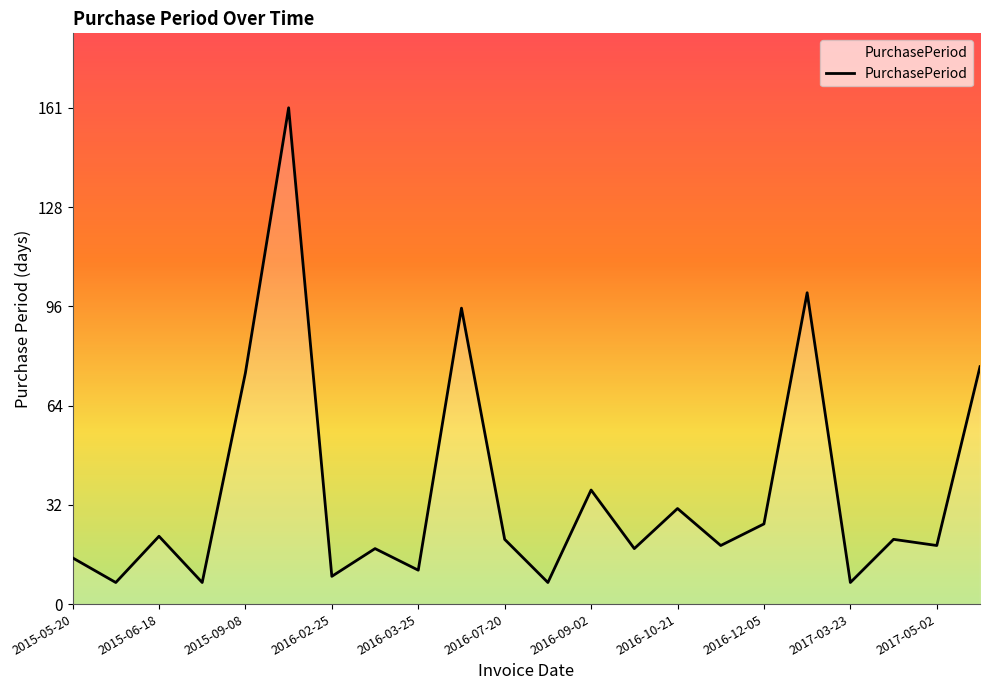

What is the smallest value displayed?

7